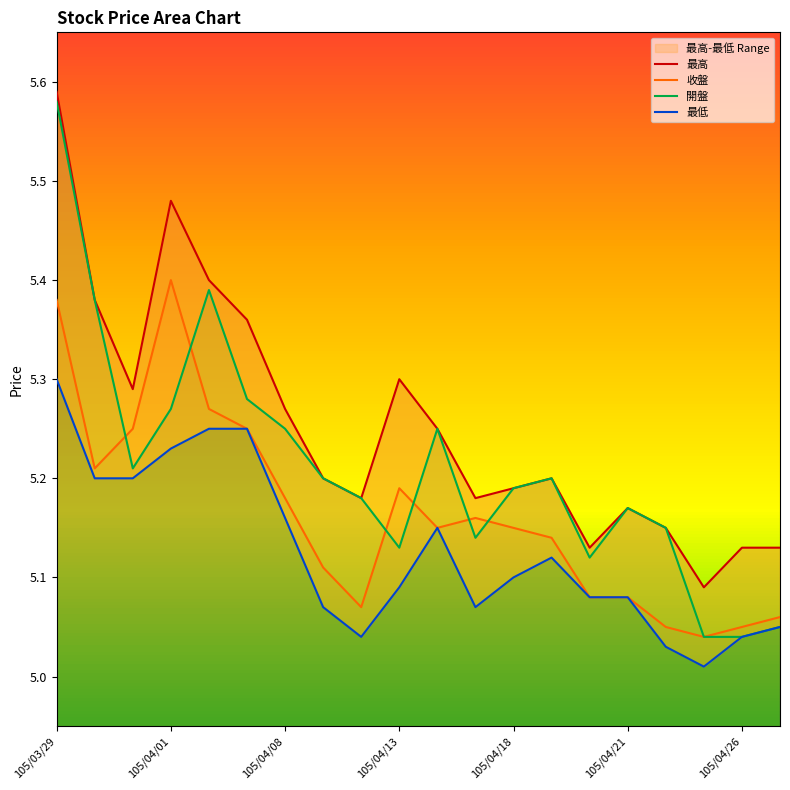

Does the chart have visible grid lines?

No